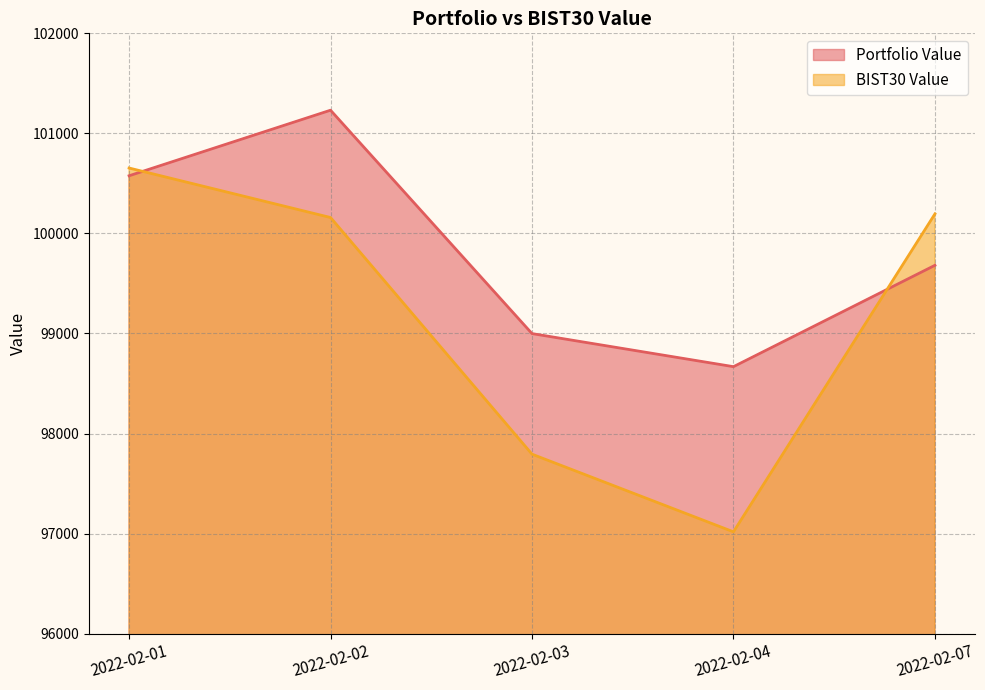

How many categories are shown in the chart?

5